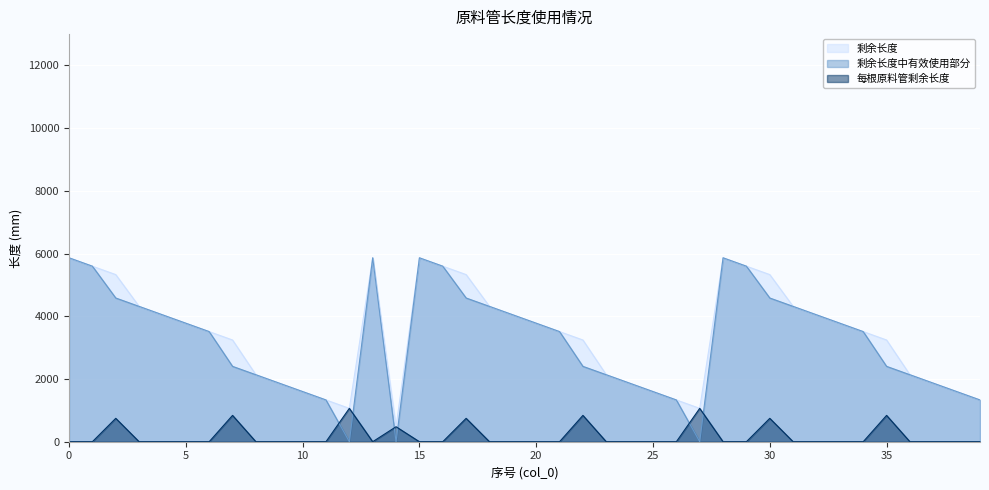

What is the difference between the 剩余长度中有效使用部分 values at 1 and 22?

3194